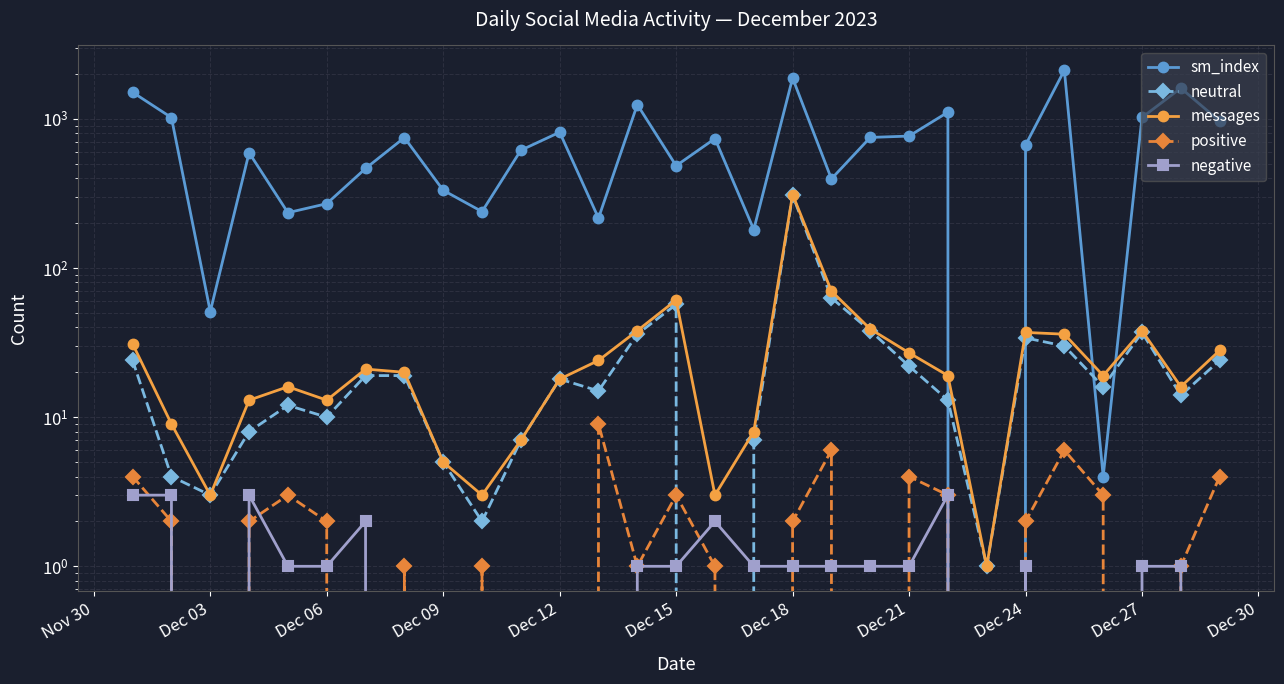

Does the chart display data point markers on the line(s)?

Yes